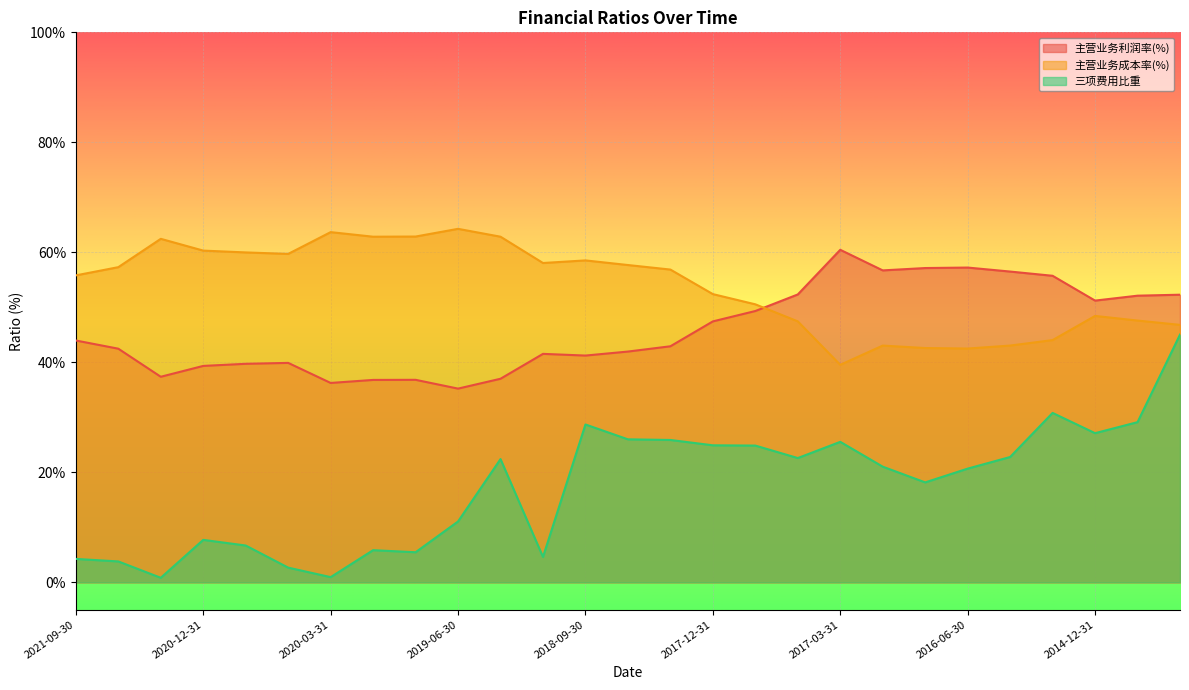

What is the smallest value displayed?

0.8